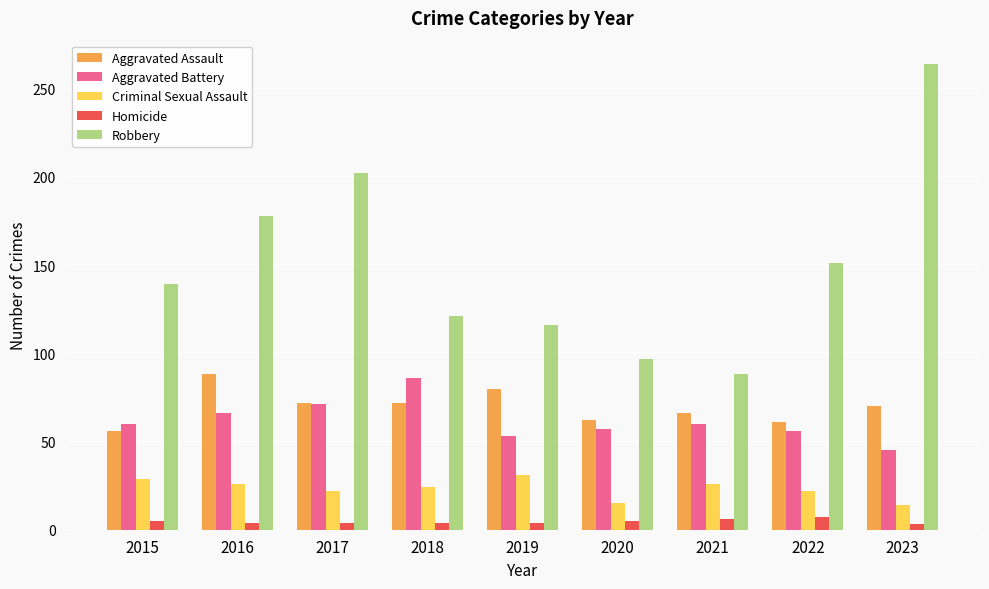

True or false: Homicide has a value of 4 at 2018.

True